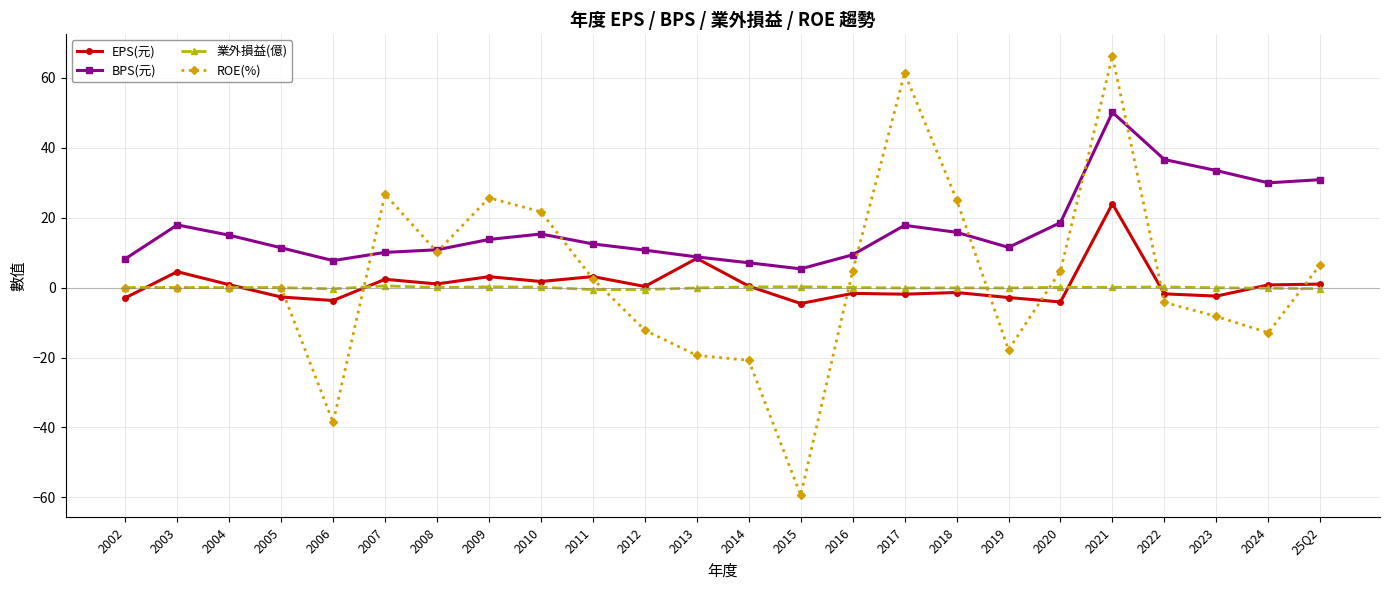

What is the sum of the BPS(元) values at 2003 and 2016?

27.3